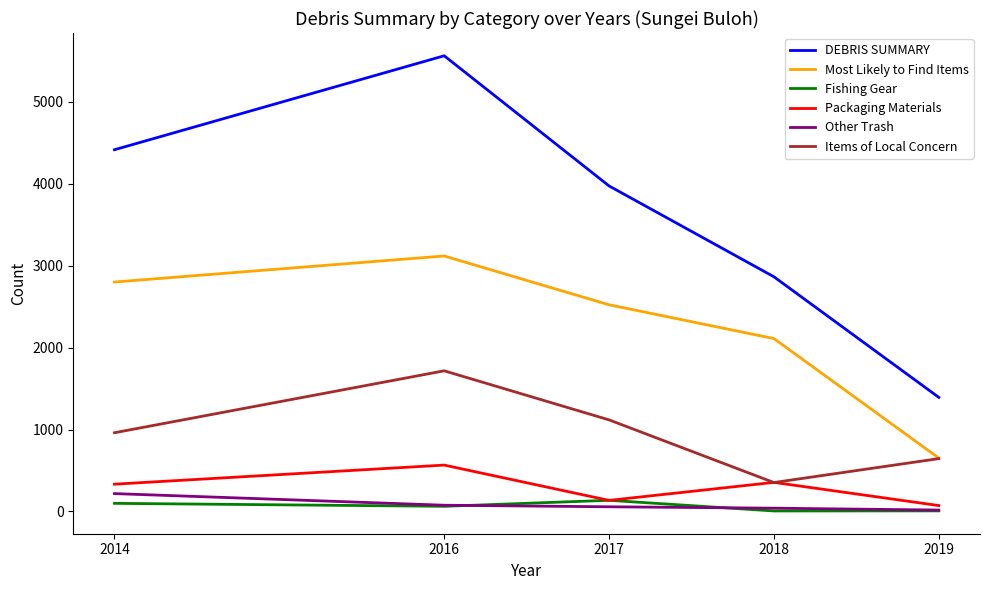

Does the chart display data point markers on the line(s)?

No